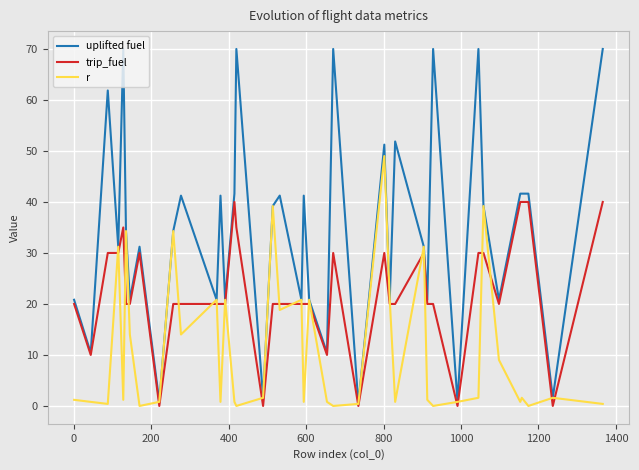

At how many categories does at least one series exceed 58?

7